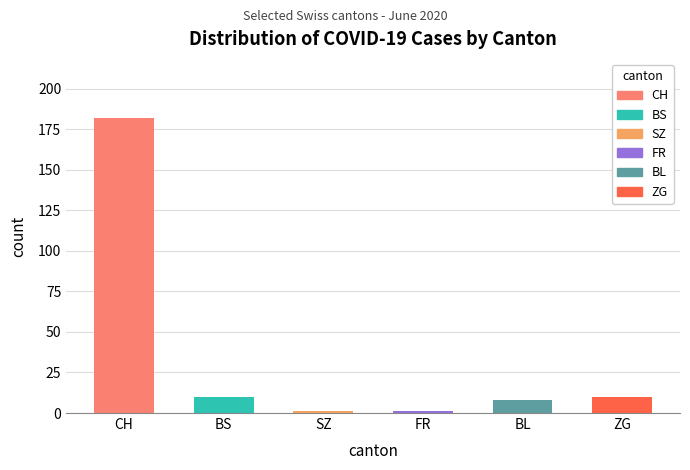

True or false: the data shows 10 at BS.

True